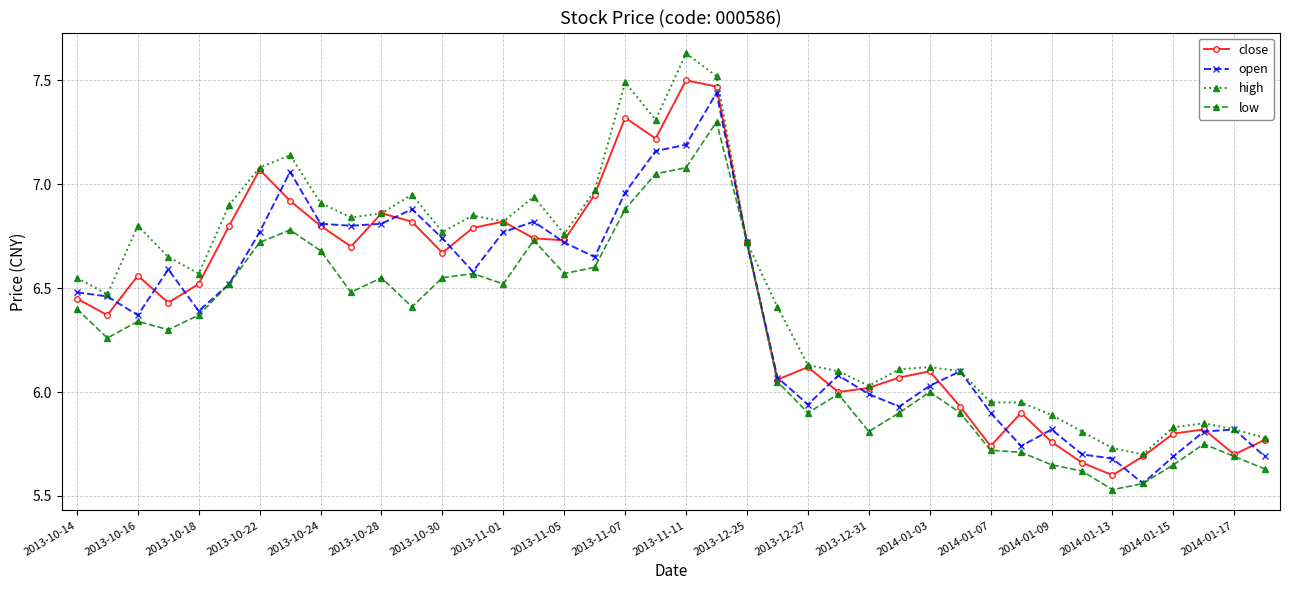

How many interior local valleys does the close series have?

11